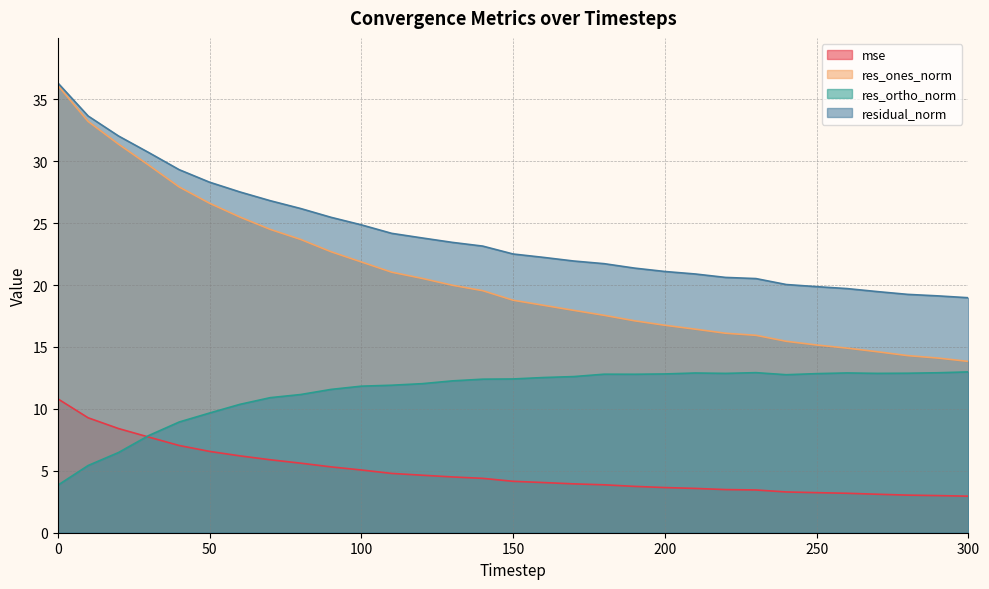

What is the minimum value shown in the chart?

3.0